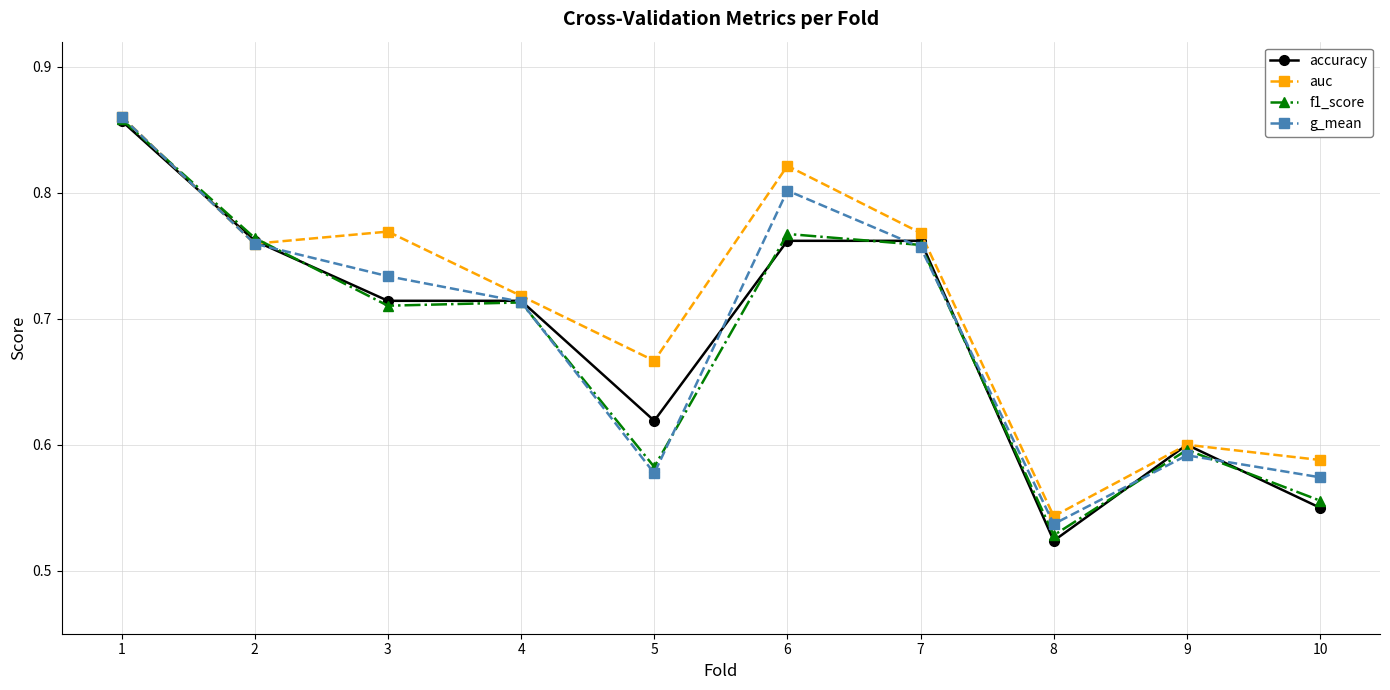

What is the difference between the highest and lowest values at 5?

0.1